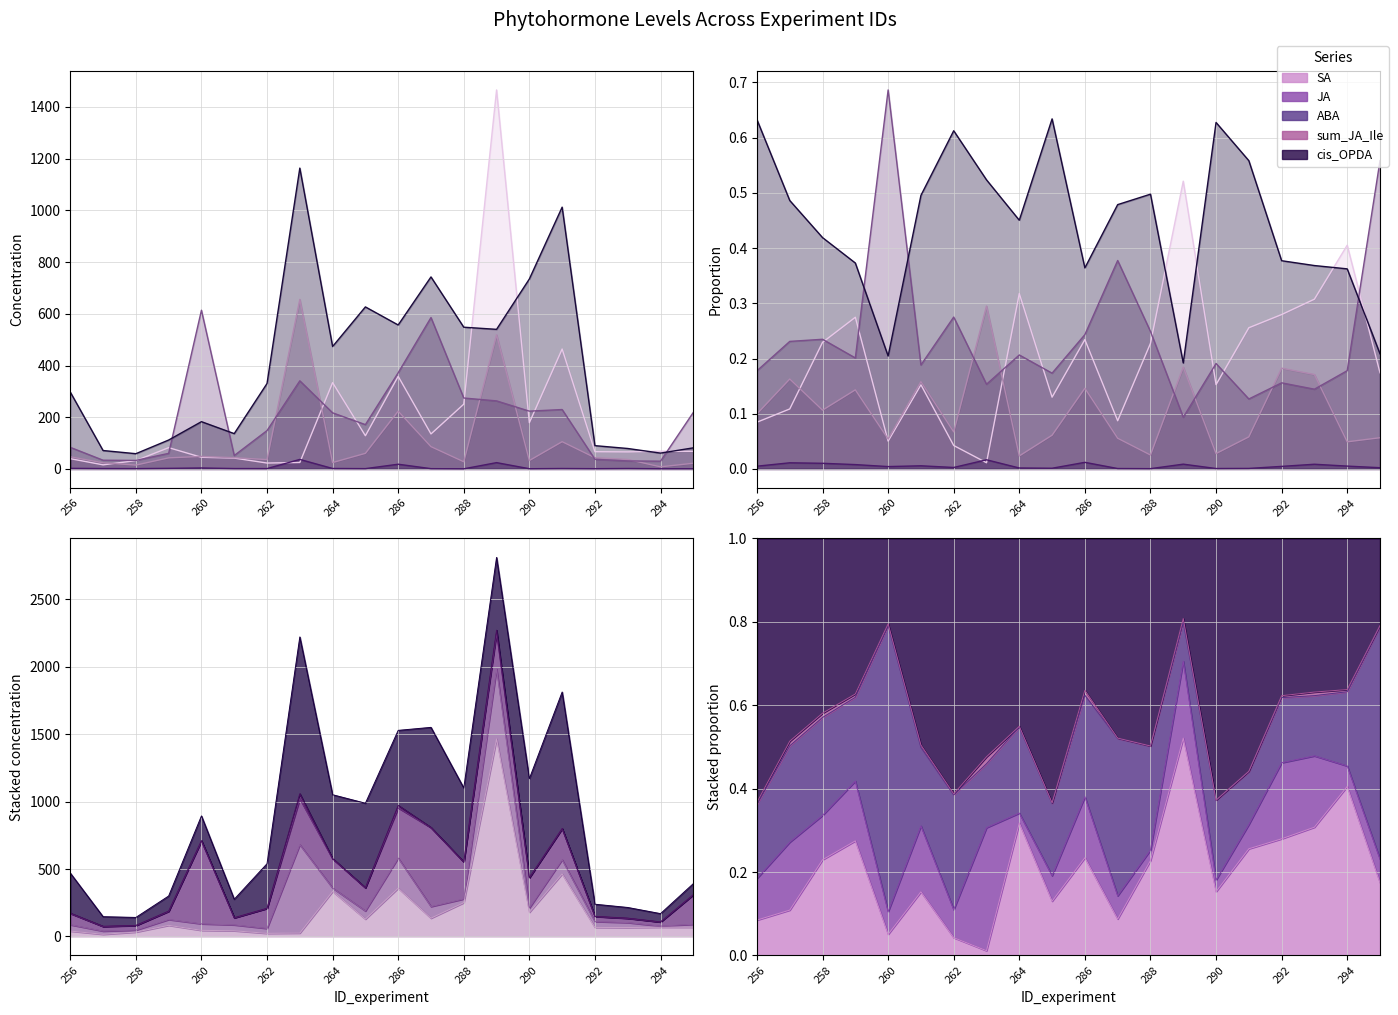

At 295, list the series in order from largest to smallest.

ABA, cis_OPDA, SA, JA, sum_JA_Ile